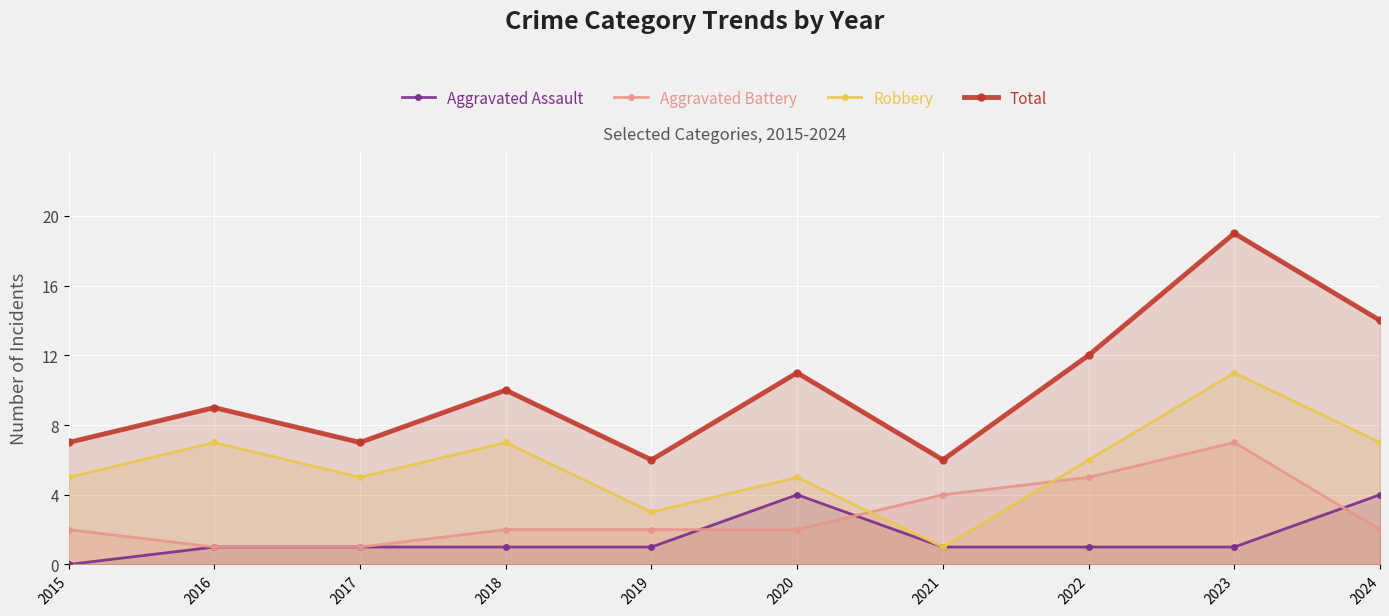

What is the value of the Robbery point at the 5th from the left?

3